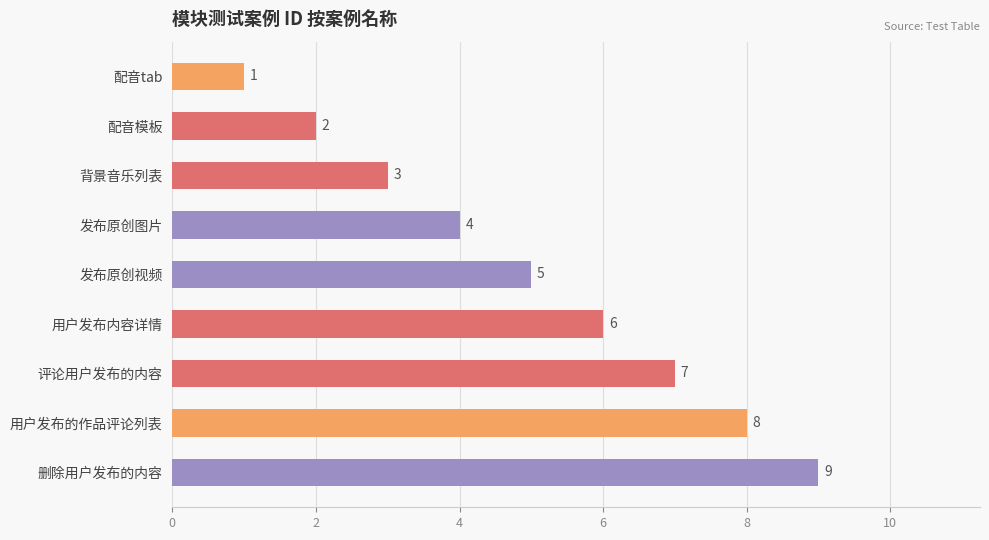

What is the difference between the maximum and minimum values?

8